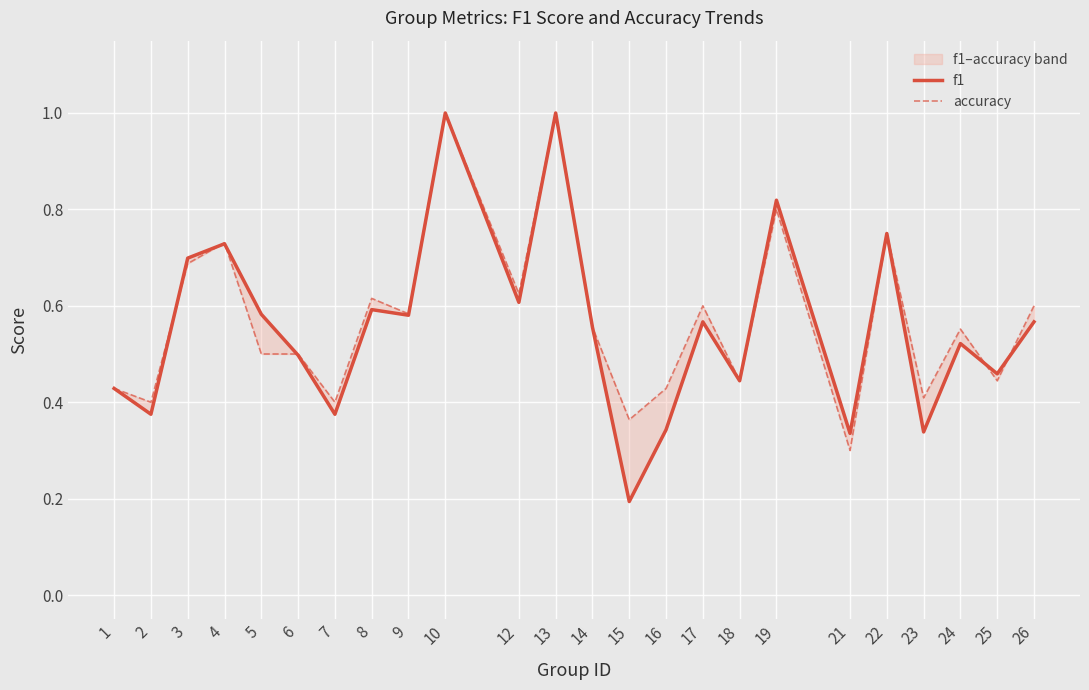

How many interior local valleys does the accuracy series have?

9